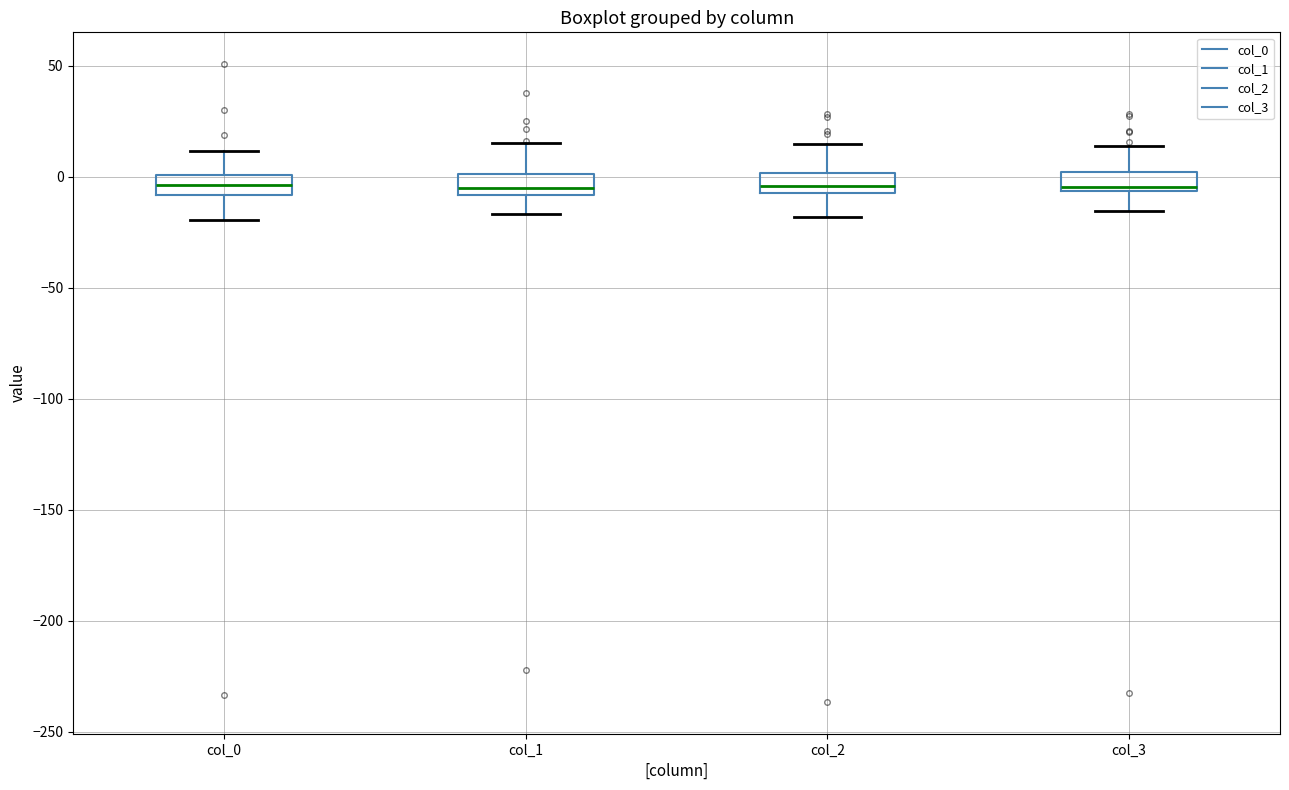

Reading left to right, transcribe this box plot: for each box, give where its median line is, the range the box spans, and where its two whiskers end, as read against the y-axis. The values are not printed on the chart, so give them approximately, as read against the axis.

col_0: median -5, box -10 to 0, whiskers -20 to 10
col_1: median -5, box -10 to 0, whiskers -15 to 15
col_2: median -5 (just above the box's lower edge), box -5 to 0, whiskers -20 to 15
col_3: median -5 (just above the box's lower edge), box -5 to 0, whiskers -15 to 15